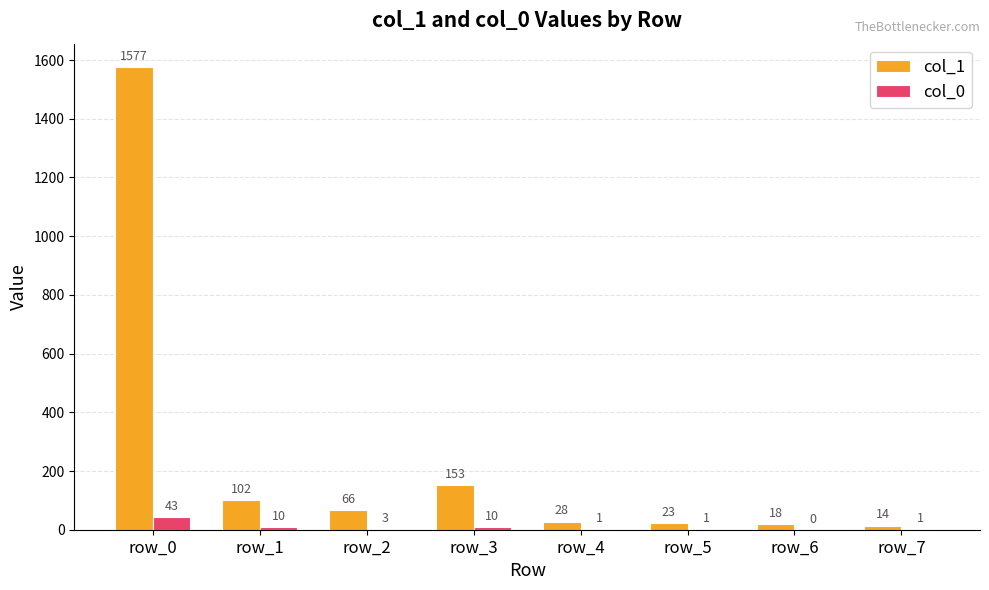

At which label does col_1 first exceed 66?

row_0